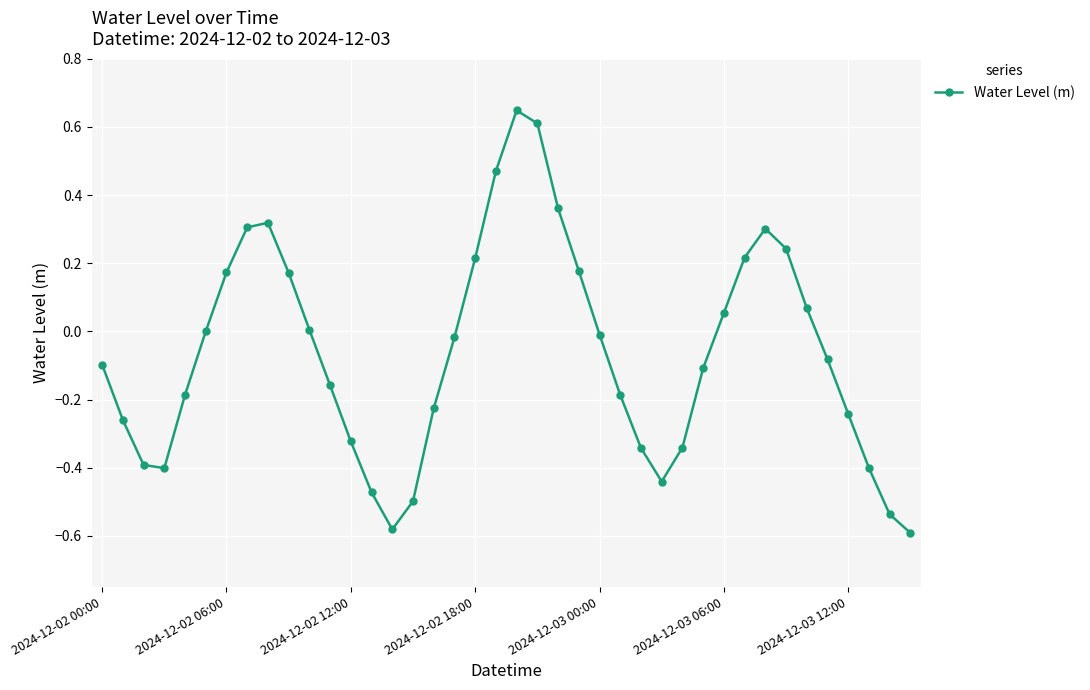

What is the difference between the maximum and minimum values?

1.2